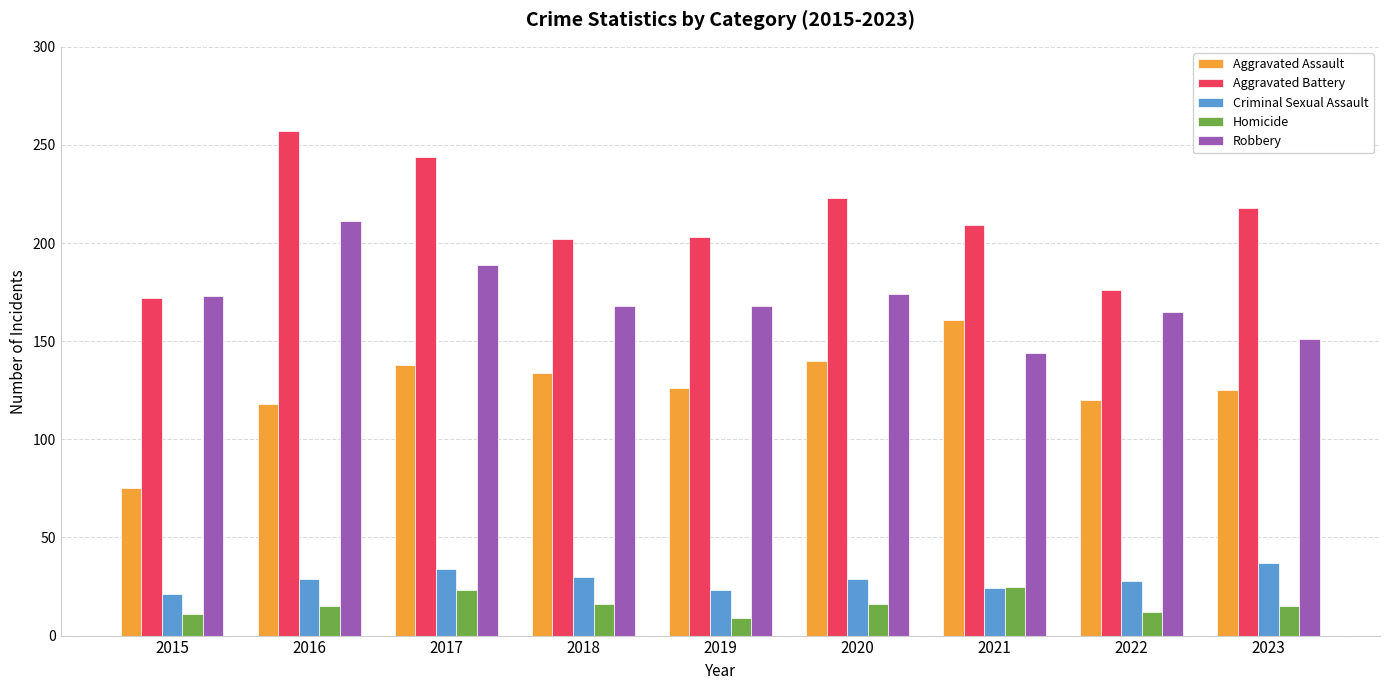

What is the minimum value shown in the chart?

9